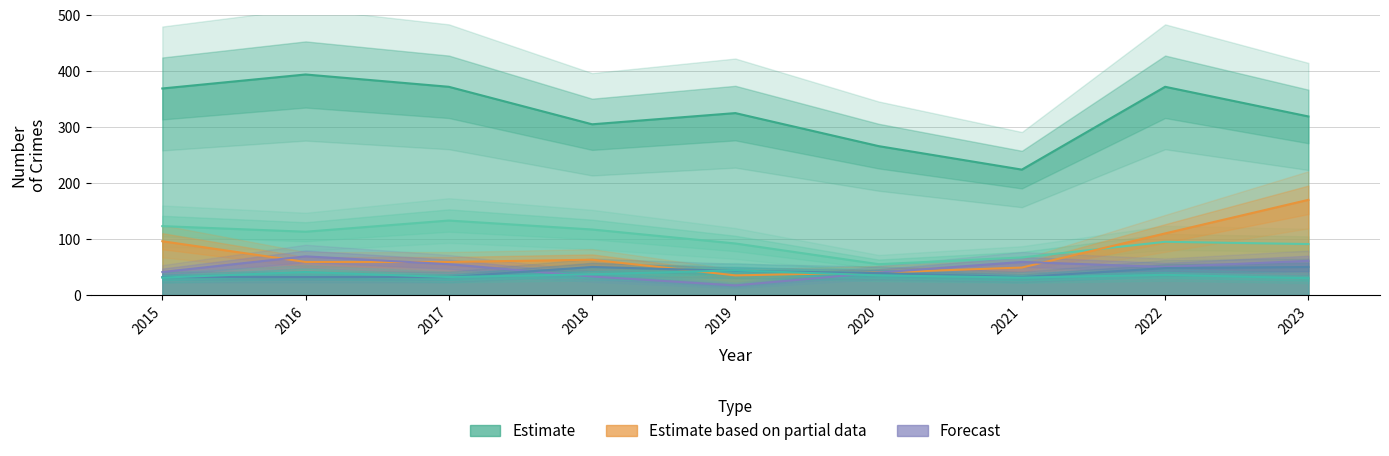

At which category is the sum across all series the highest?

2023